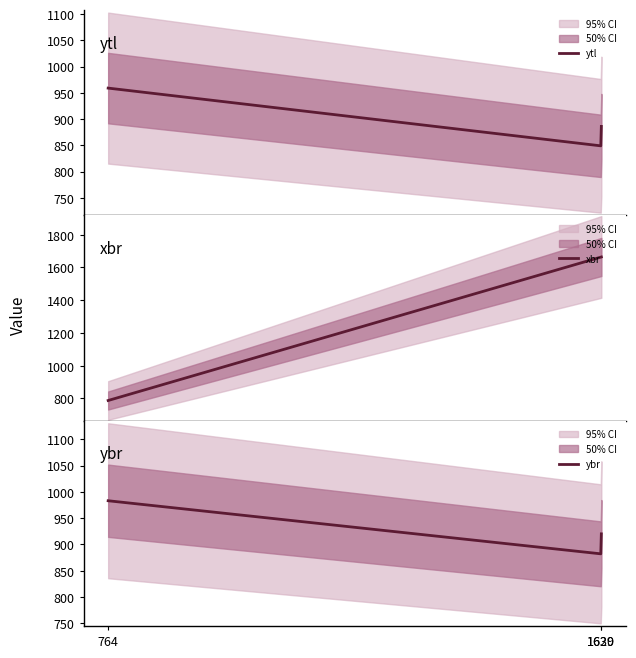

What is the sum of all ybr values?

2785